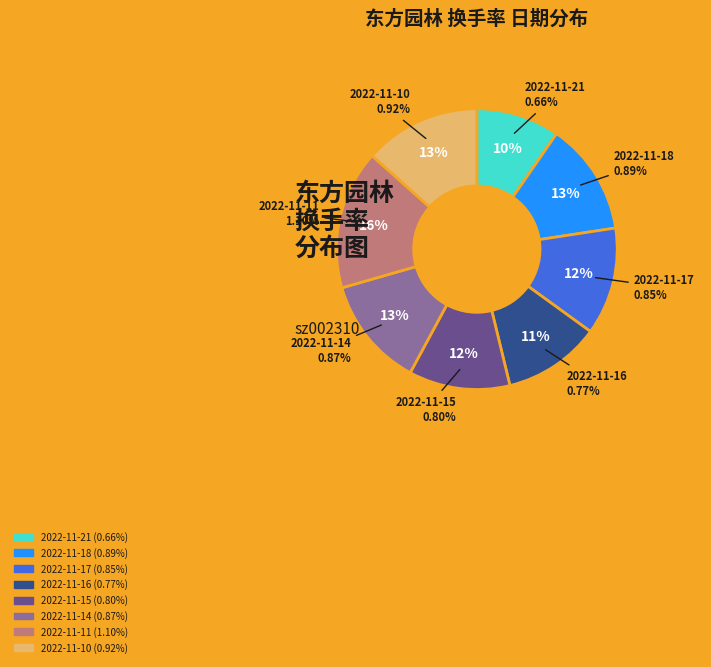

Is the sum of 2022-11-16 and 2022-11-21 greater than half?

No